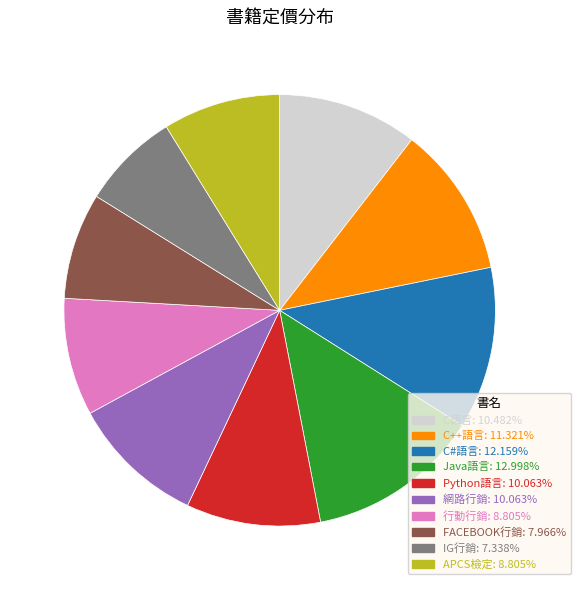

Is C#語言: 12.159% the majority of the pie?

No